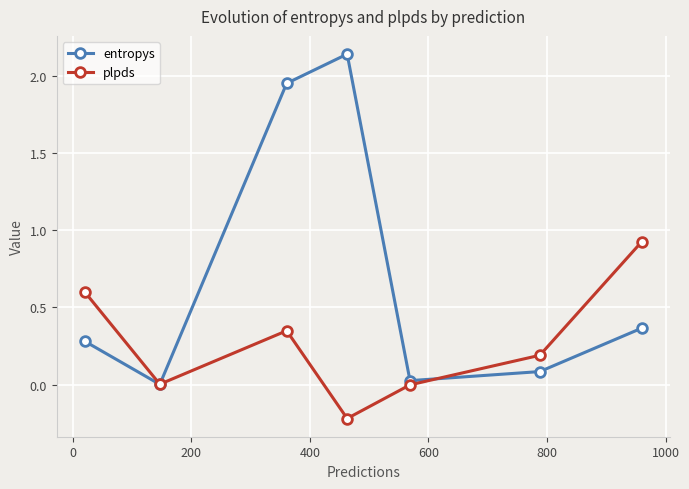

How many lines are shown in the chart?

2